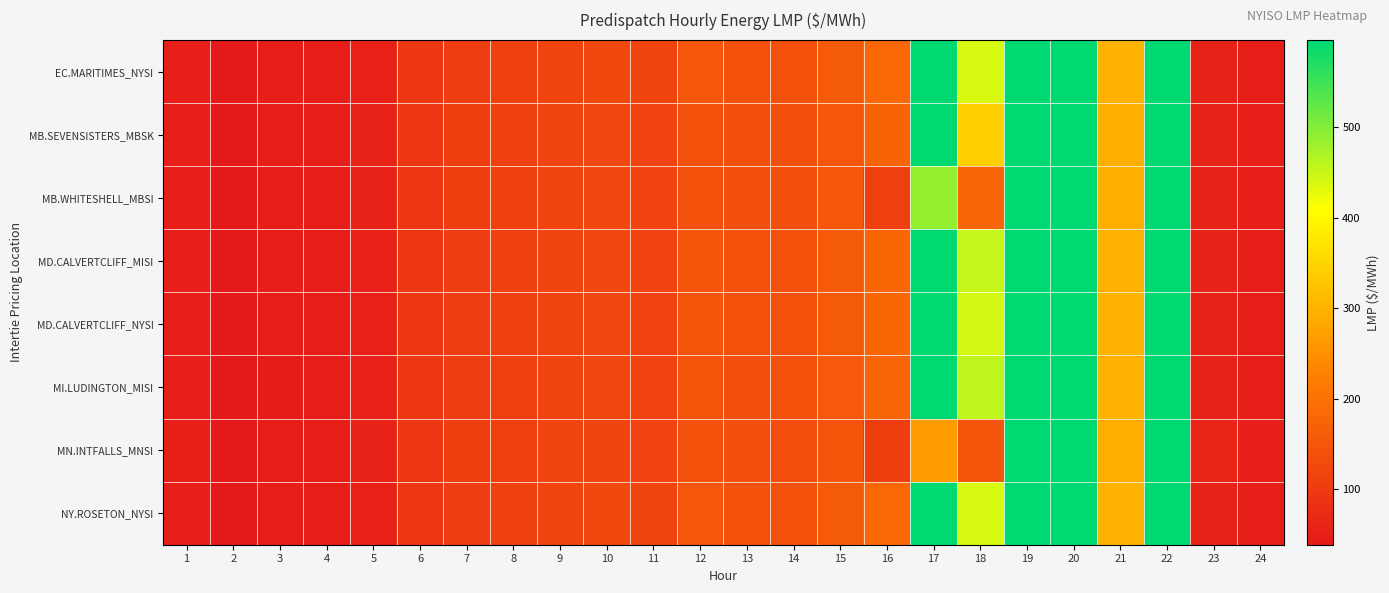

At 7, list the series in order from largest to smallest.

MB.WHITESHELL_MBSI, MN.INTFALLS_MNSI, MB.SEVENSISTERS_MBSK, EC.MARITIMES_NYSI, NY.ROSETON_NYSI, MD.CALVERTCLIFF_MISI, MD.CALVERTCLIFF_NYSI, MI.LUDINGTON_MISI